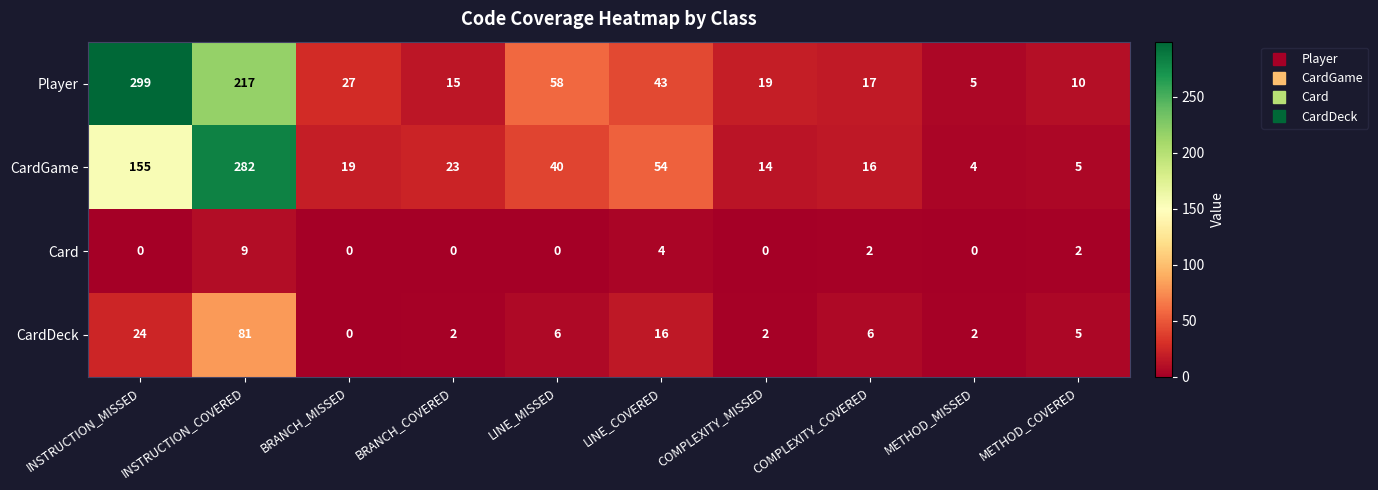

What is the spread (max minus min) of values at COMPLEXITY_MISSED?

19